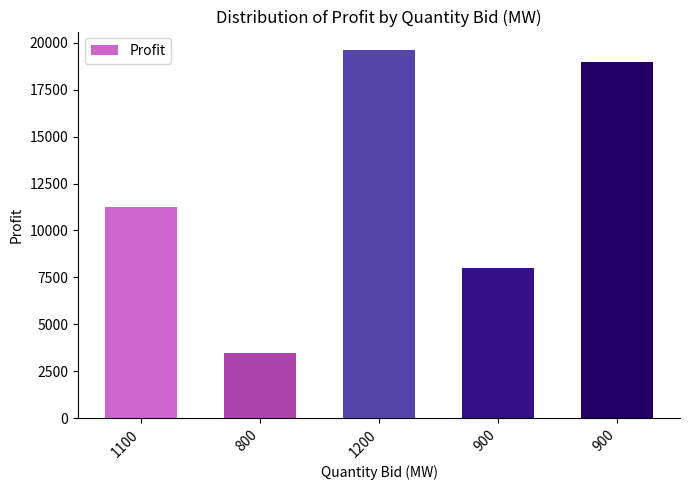

Rank the categories by value from lowest to highest.

800, 900, 1100, 900, 1200